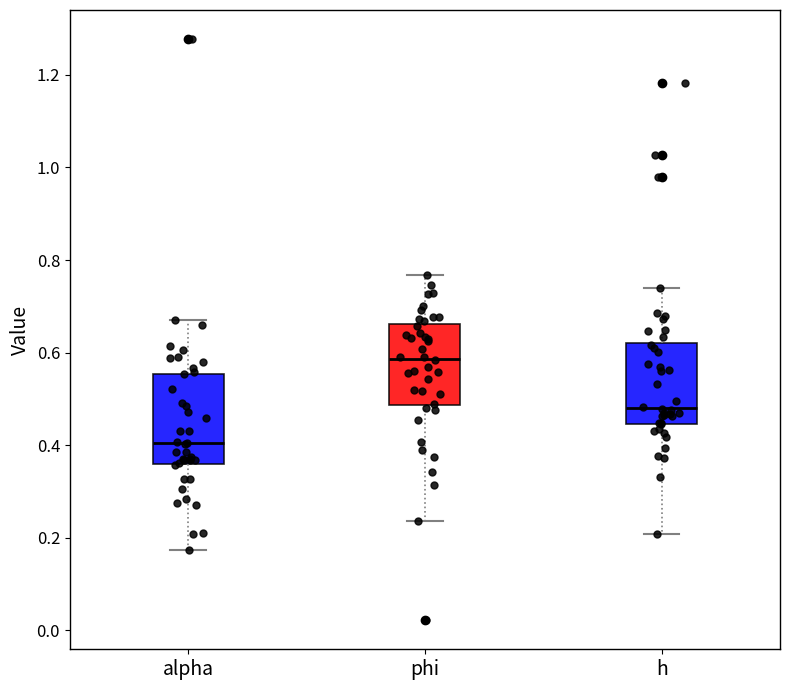

Which box has the highest median line?

phi